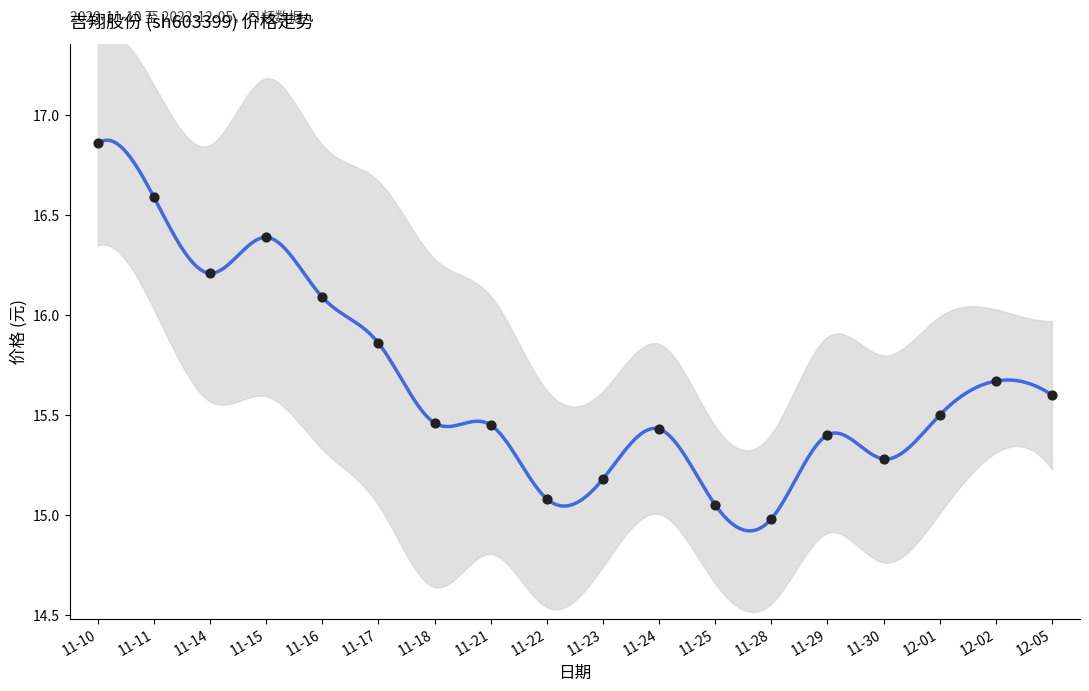

What is the change in value from 11-14 to 12-05?

-0.6